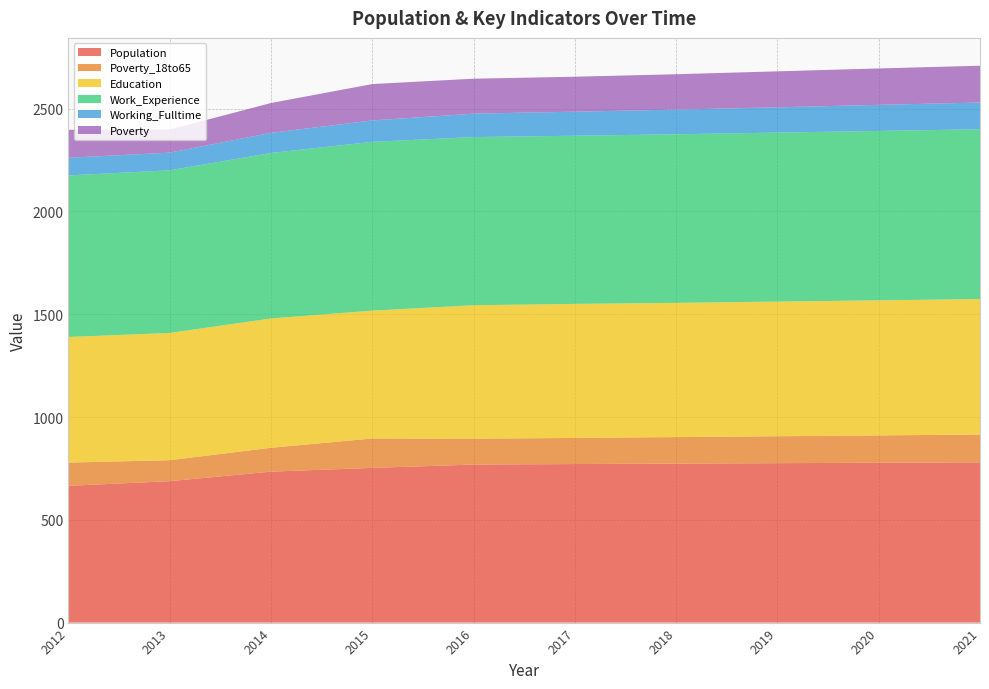

True or false: Population has a value of 771.3 at 2017.

True